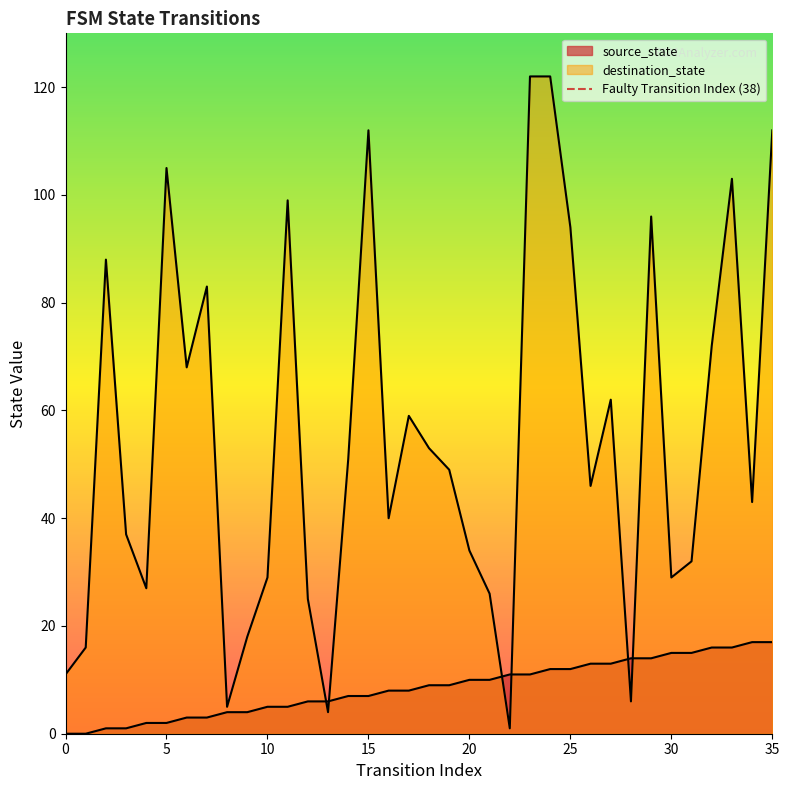

What is the value of the destination_state point at the 15th from the left?

51